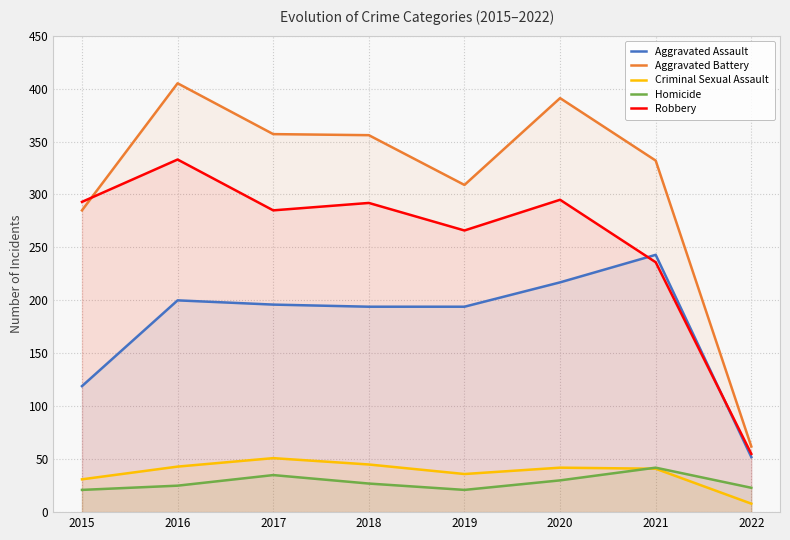

True or false: Homicide and Aggravated Battery intersect in this chart.

False